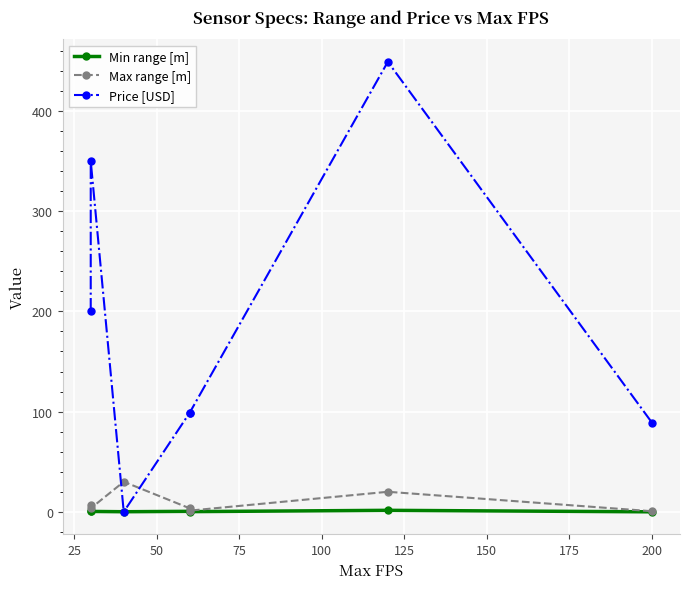

True or false: Max range [m] has more than 2 points higher than both neighbors.

False